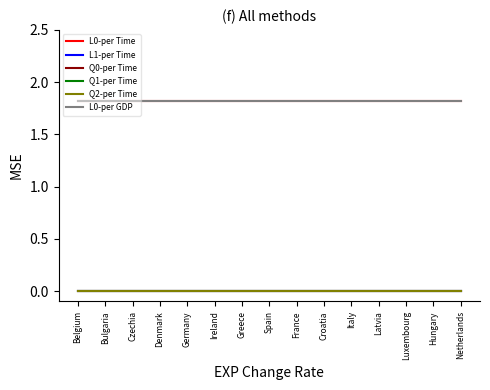

What is the sum of the L0-per GDP values at Germany and Italy?

3.6